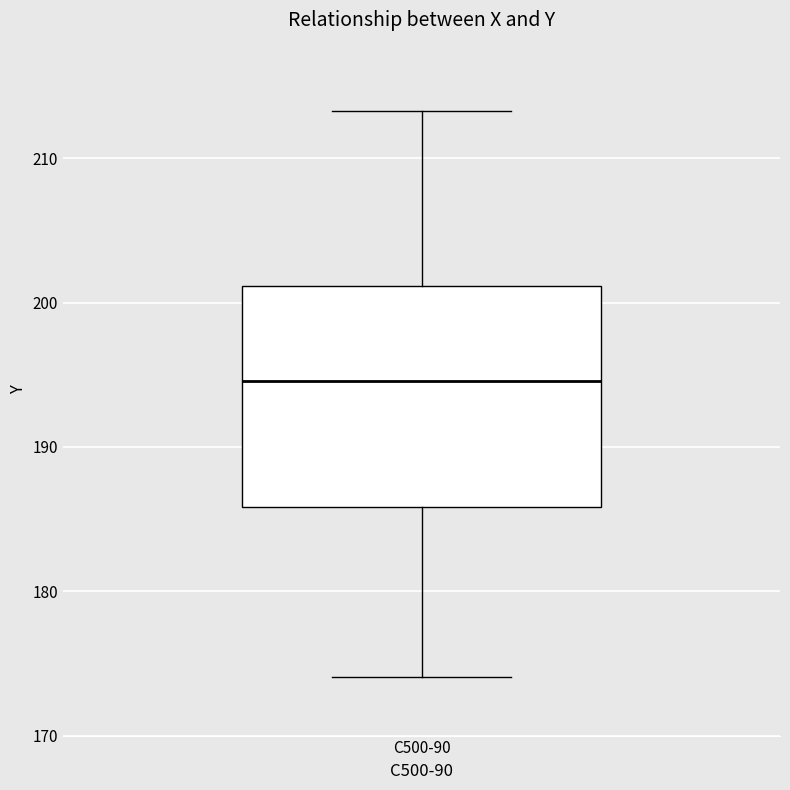

Transcribe this box plot: give where the median line is, the range the box spans, and where the two whiskers end, as read against the y-axis. The values are not printed on the chart, so give them approximately, as read against the axis.

median 195, box 186 to 201, whiskers 174 to 213